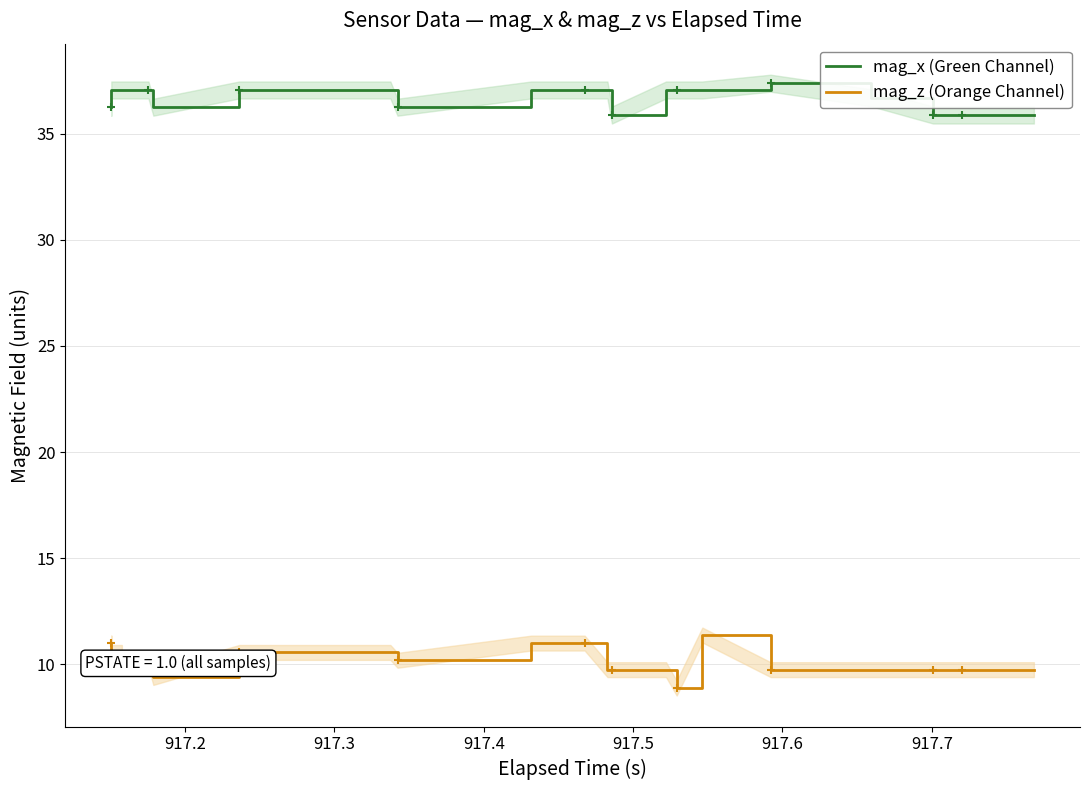

What are all the series names shown in the legend?

mag_x (Green Channel), mag_z (Orange Channel)